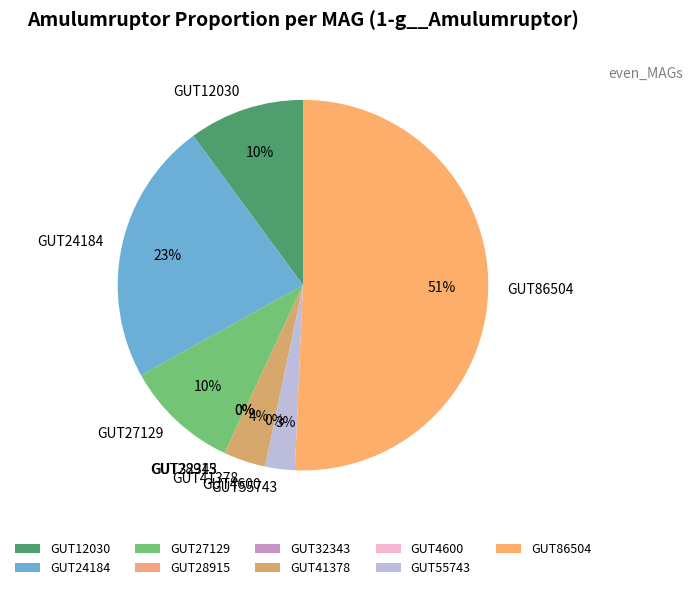

True or false: GUT86504 accounts for 51% of the total.

True